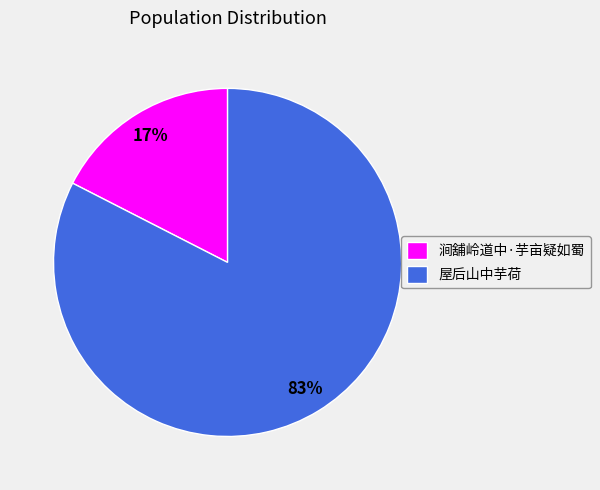

Do 屋后山中芋荷 and 涧舖岭道中·芋亩疑如蜀 together represent more than half of the pie?

Yes